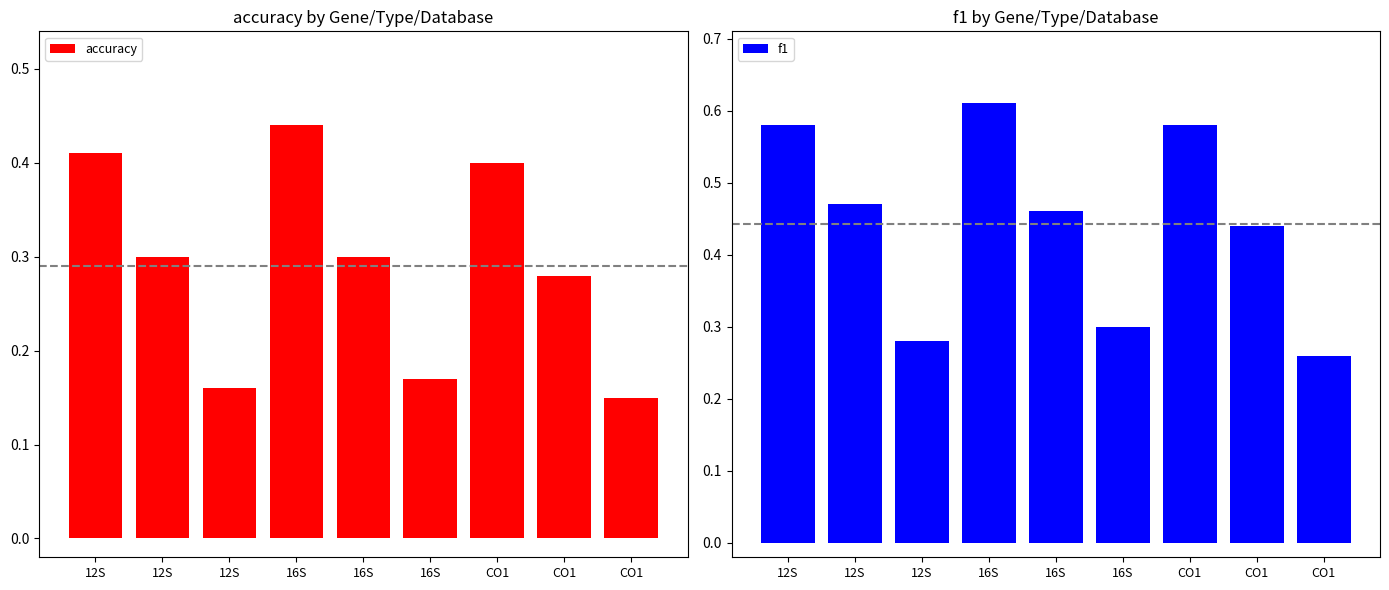

Reading left to right, transcribe all the data shown in this chart.

accuracy: 12S=0.4	12S=0.3	12S=0.2	16S=0.4	16S=0.3	16S=0.2	CO1=0.4	CO1=0.3	CO1=0.1
f1: 12S=0.6	12S=0.5	12S=0.3	16S=0.6	16S=0.5	16S=0.3	CO1=0.6	CO1=0.4	CO1=0.3